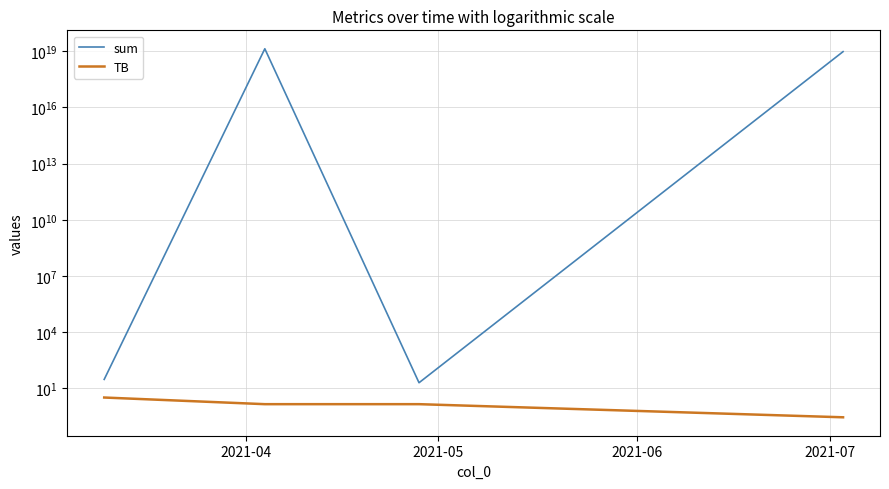

Rank the series by their average value, from highest to lowest.

sum, TB